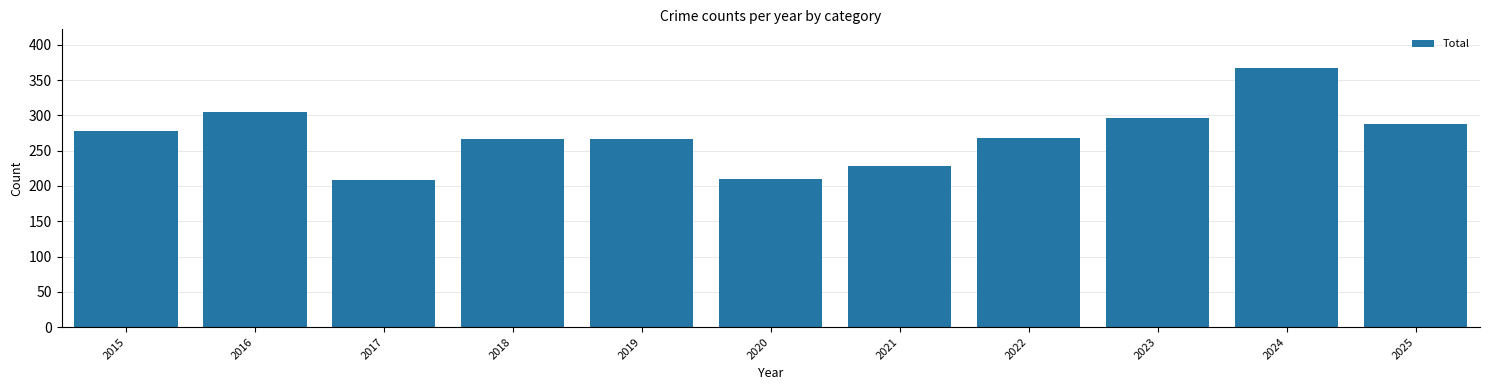

What is the difference between the maximum and minimum values?

159